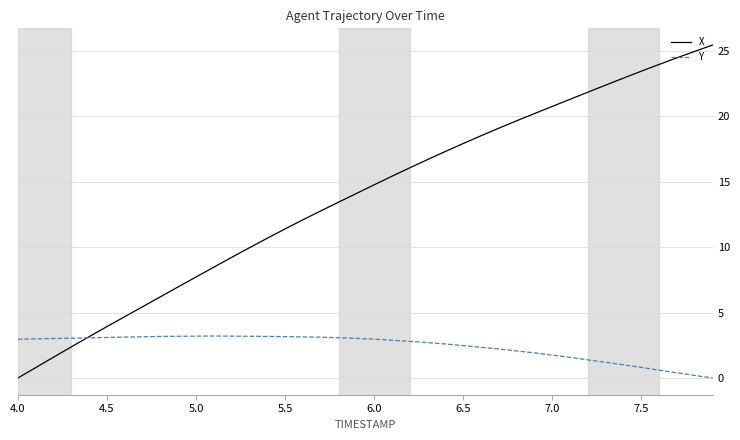

What is the maximum value shown in the chart?

25.4